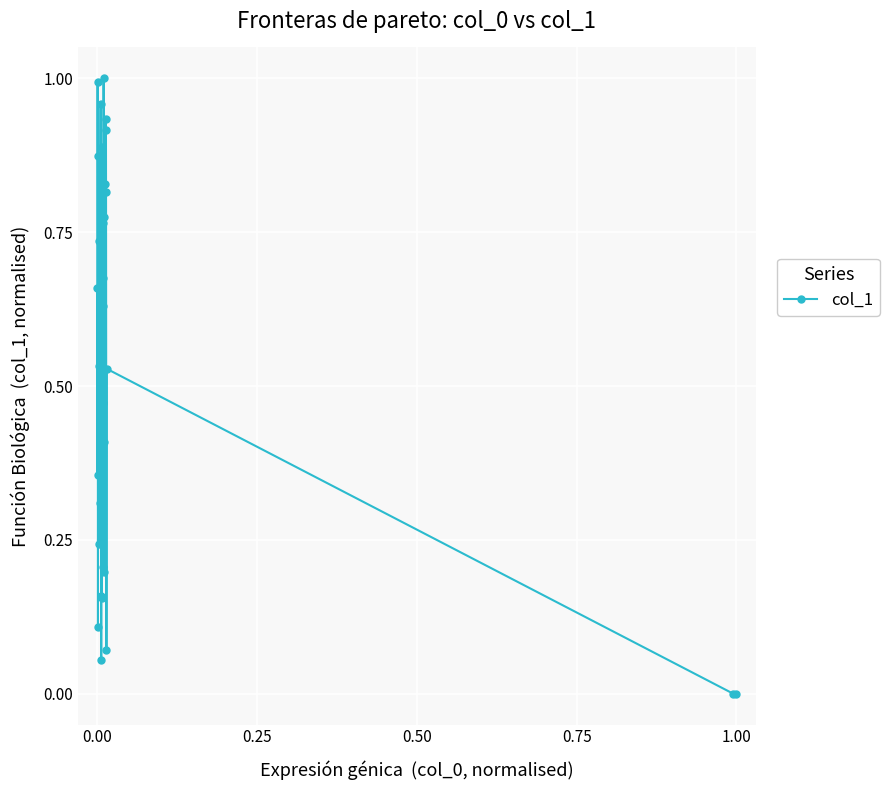

How many points are higher than both their immediate neighbors (excluding endpoints)?

12